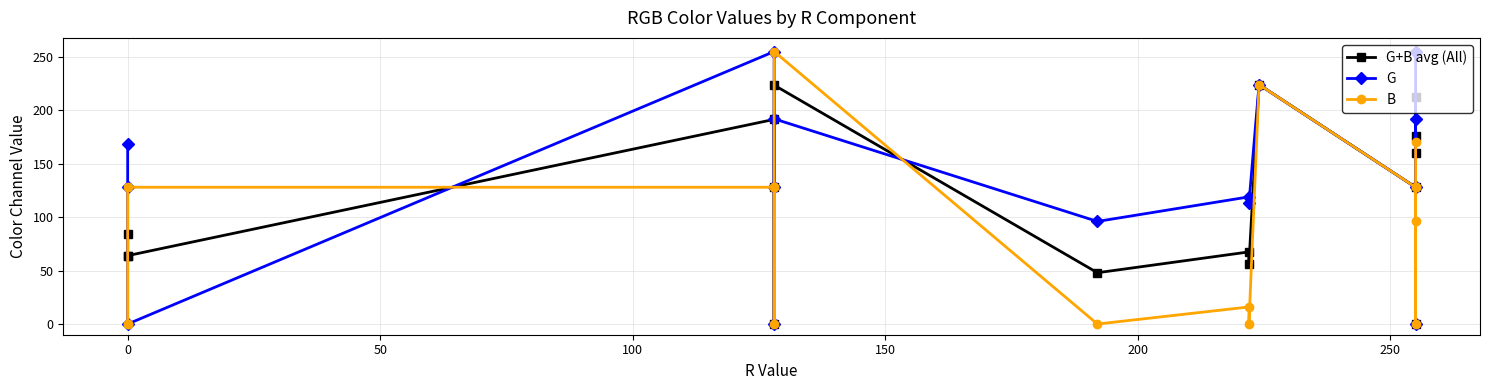

How many values in the G series exceed 128?

7